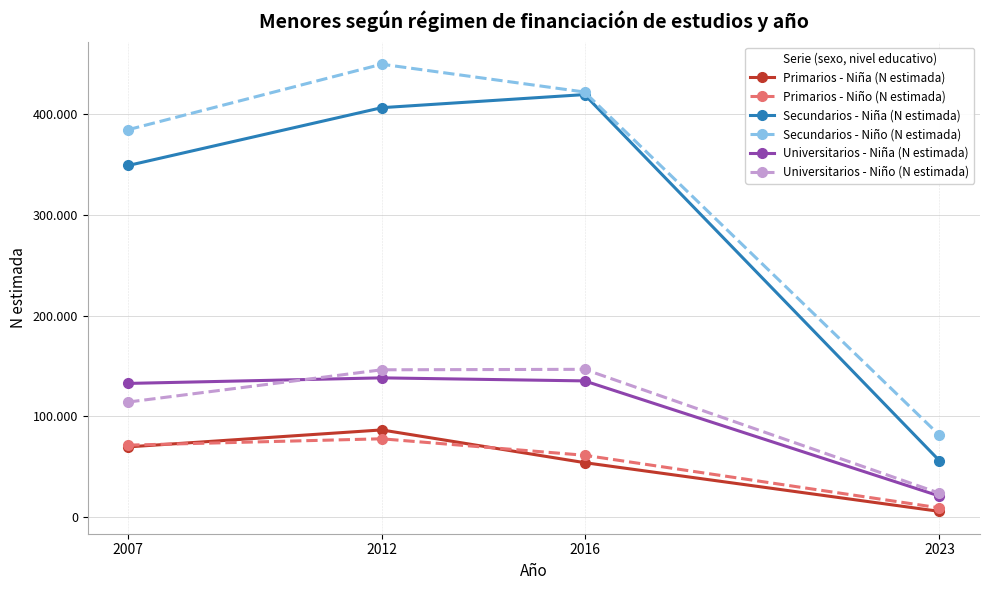

Rank the categories by Primarios - Niña (N estimada) value from lowest to highest.

2023, 2016, 2007, 2012